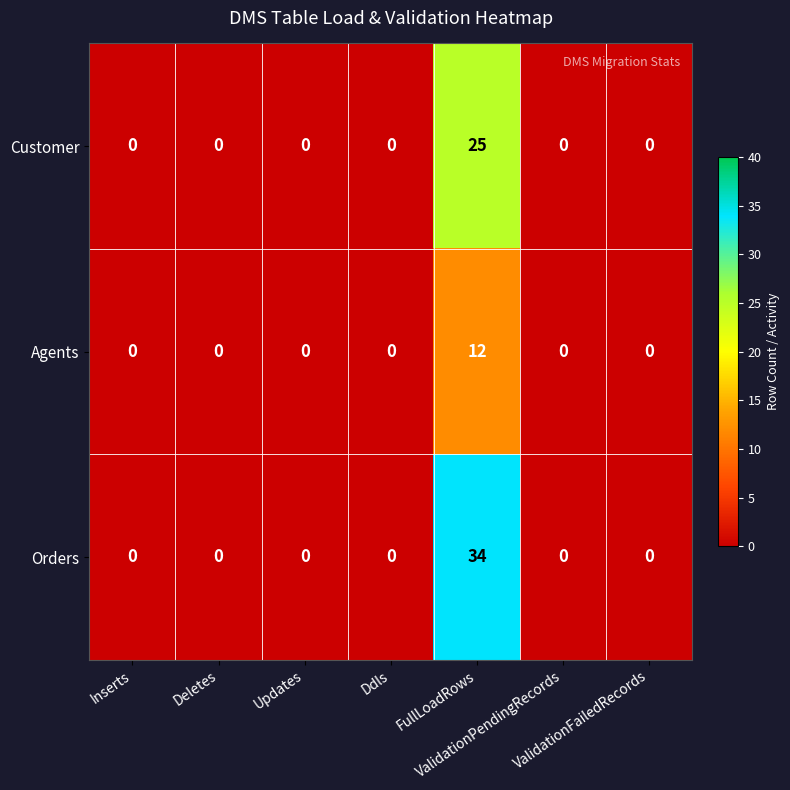

Rank the series by their maximum value, from lowest to highest.

Agents, Customer, Orders